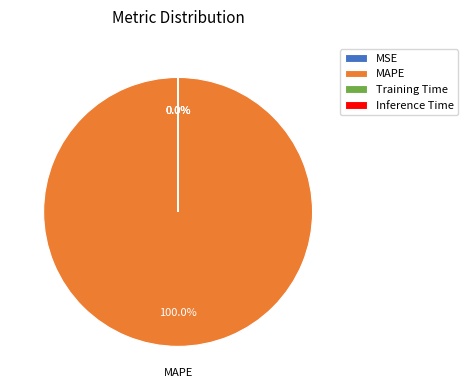

Which category has the biggest portion of the pie?

MAPE